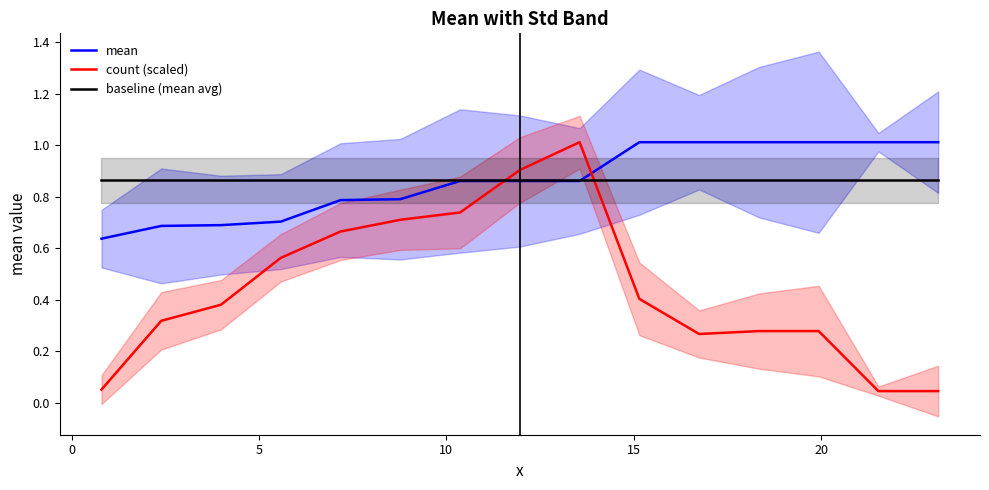

Which series ends up on top after the final intersection of count (scaled) and mean?

mean